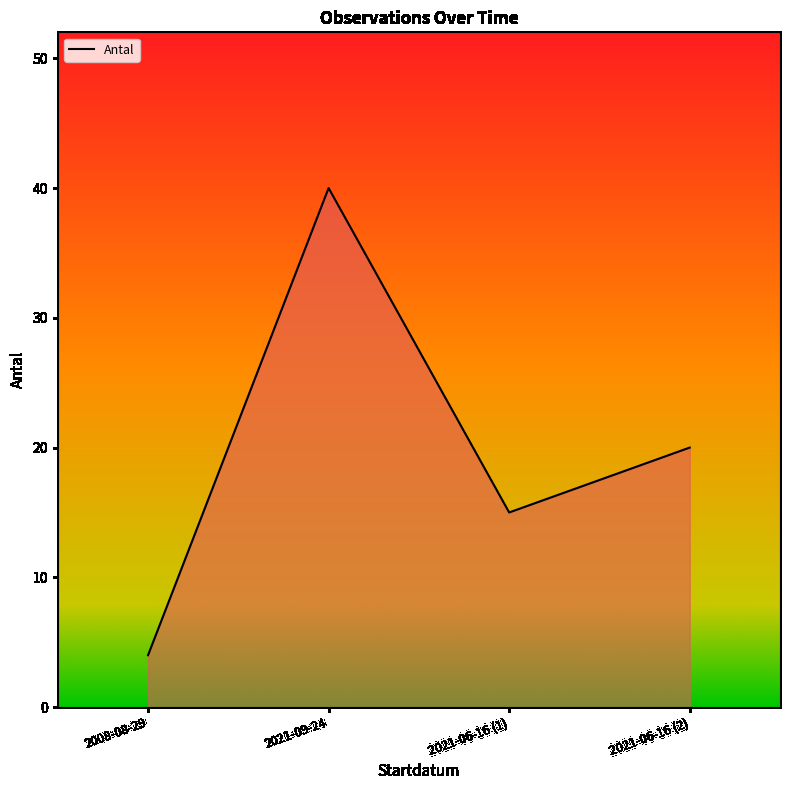

Rank the categories by value from lowest to highest.

2008-08-29, 2021-06-16 (1), 2021-06-16 (2), 2021-09-24